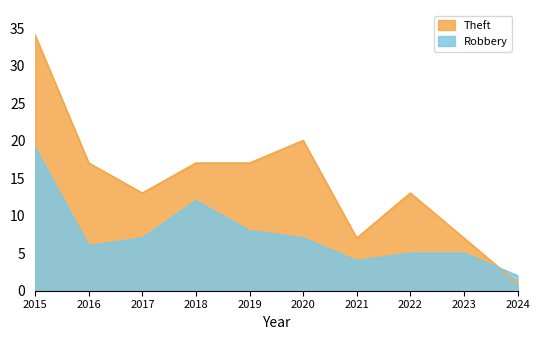

The value of Robbery at 2022 is 9. True or false?

False